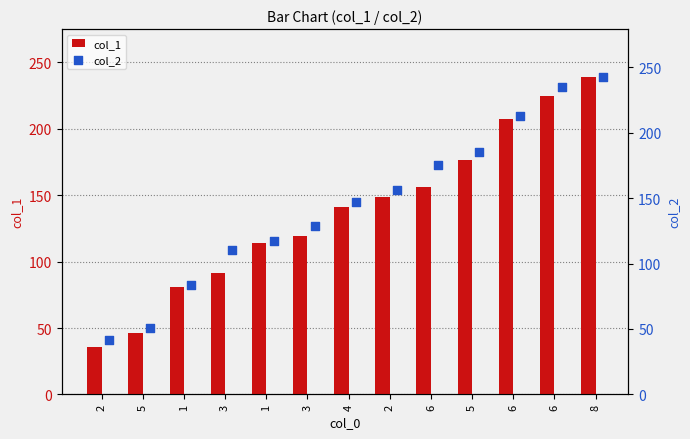

What is the total value across all series at 6?

331.2